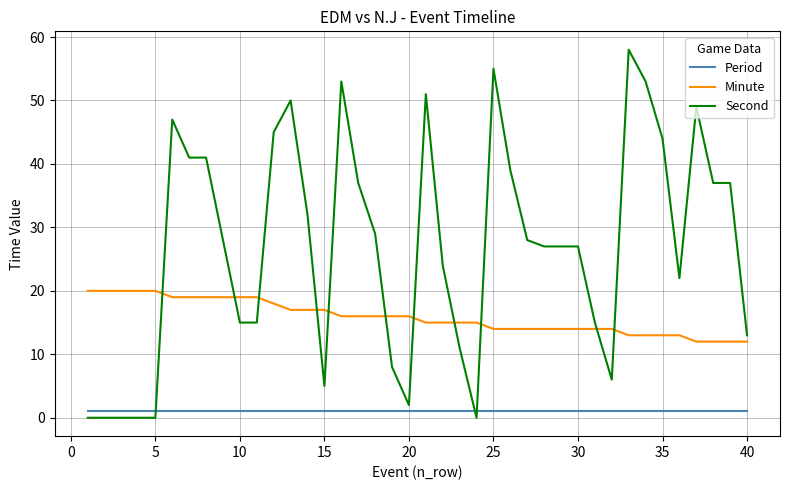

True or false: Period and Minute intersect in this chart.

False